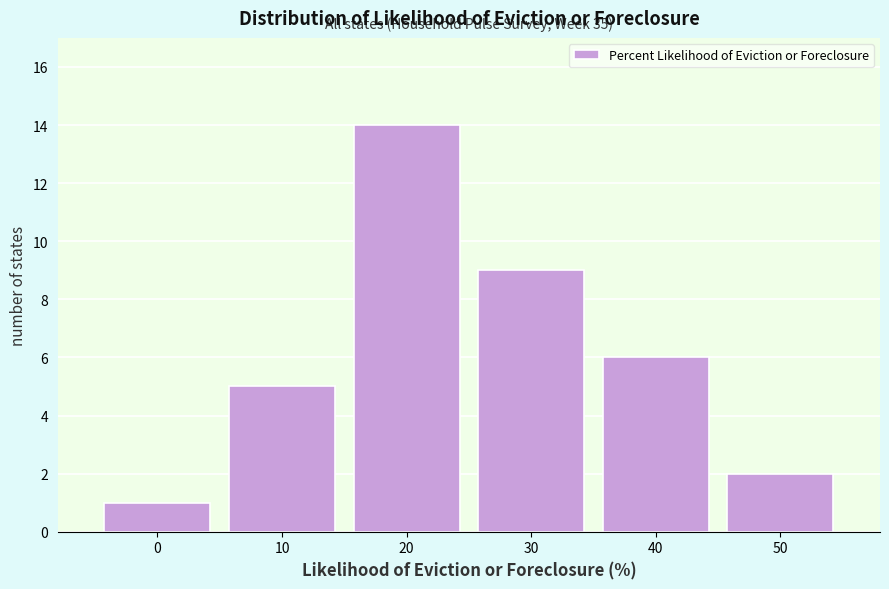

Reading right to left, extract all data points from this chart.

50=2	40=6	30=9	20=14	10=5	0=1